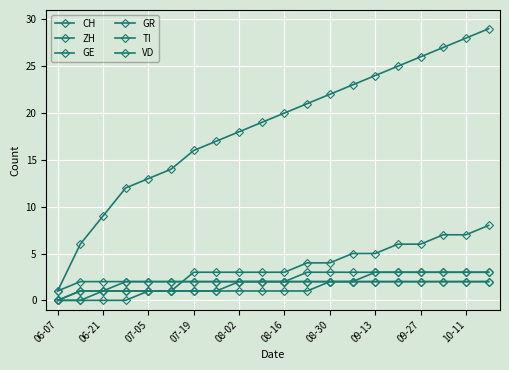

How many lines are shown in the chart?

6